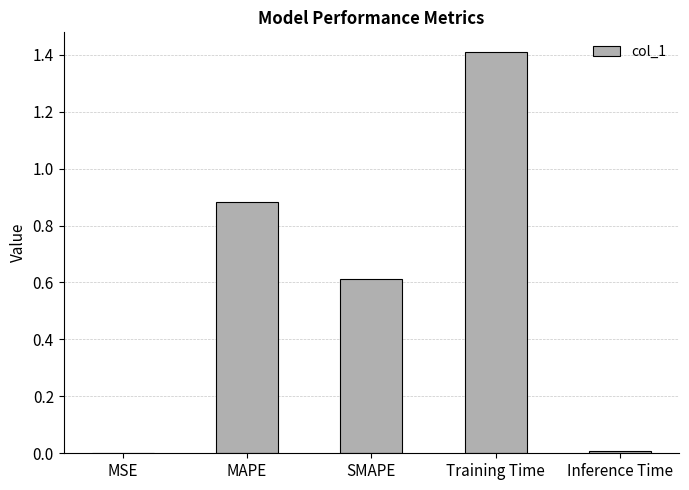

At which category does the chart reach its peak across all series?

Training Time